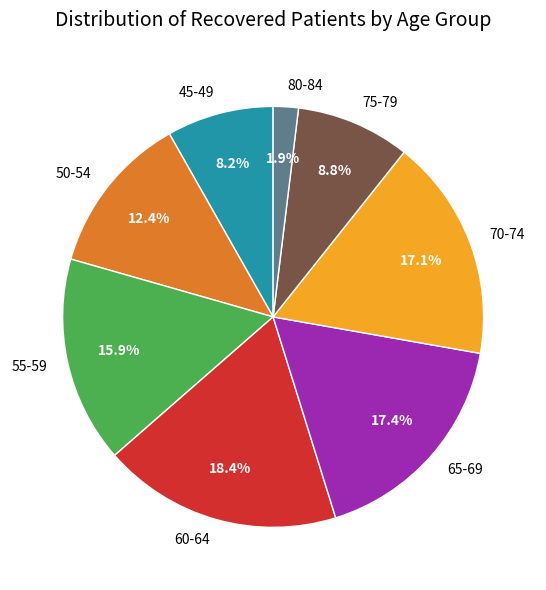

How many slices are in this pie chart?

8